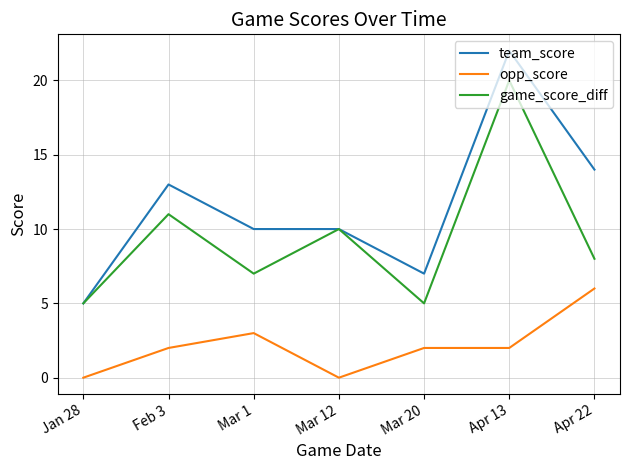

True or false: opp_score and game_score_diff cross at least once.

False